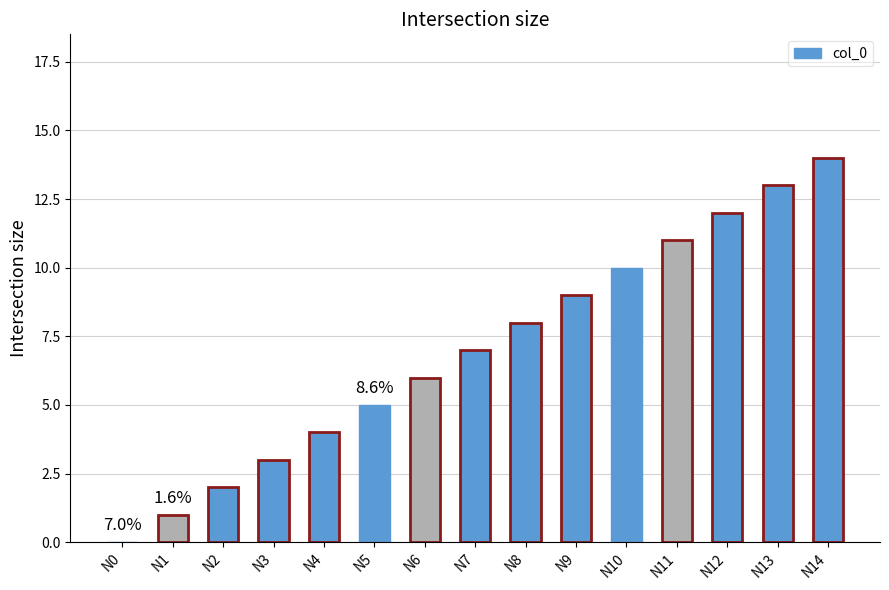

What is the average value?

7